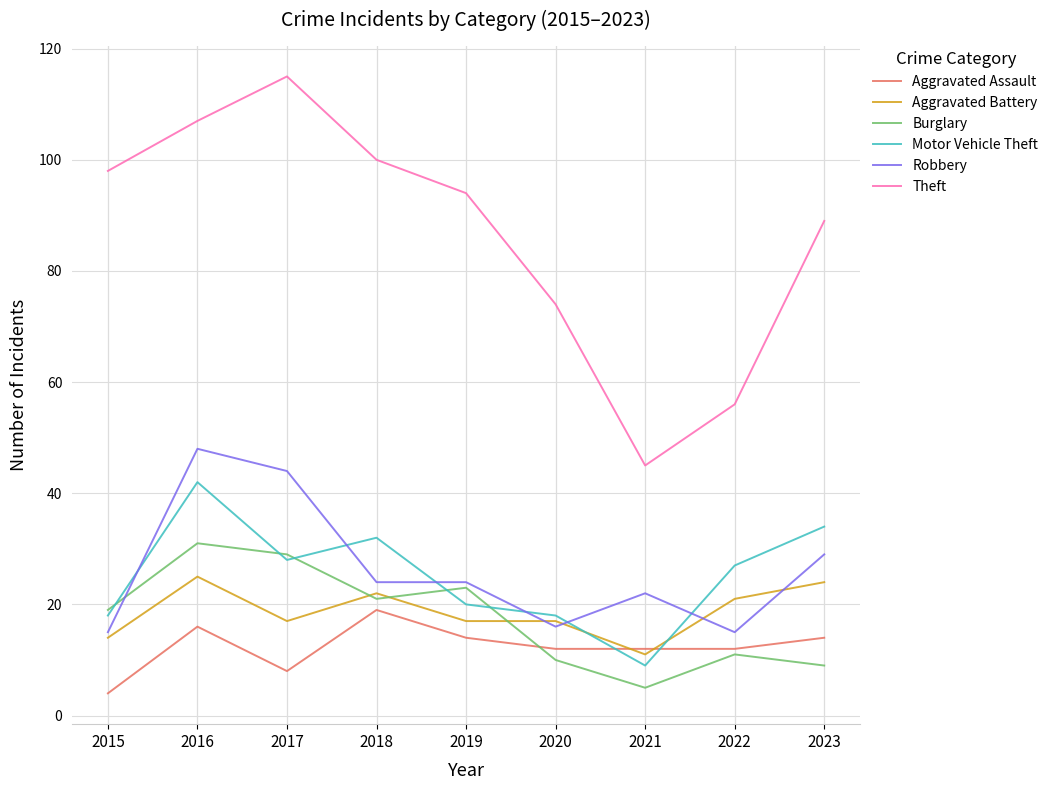

True or false: Burglary has more than 1 interior local peaks.

True